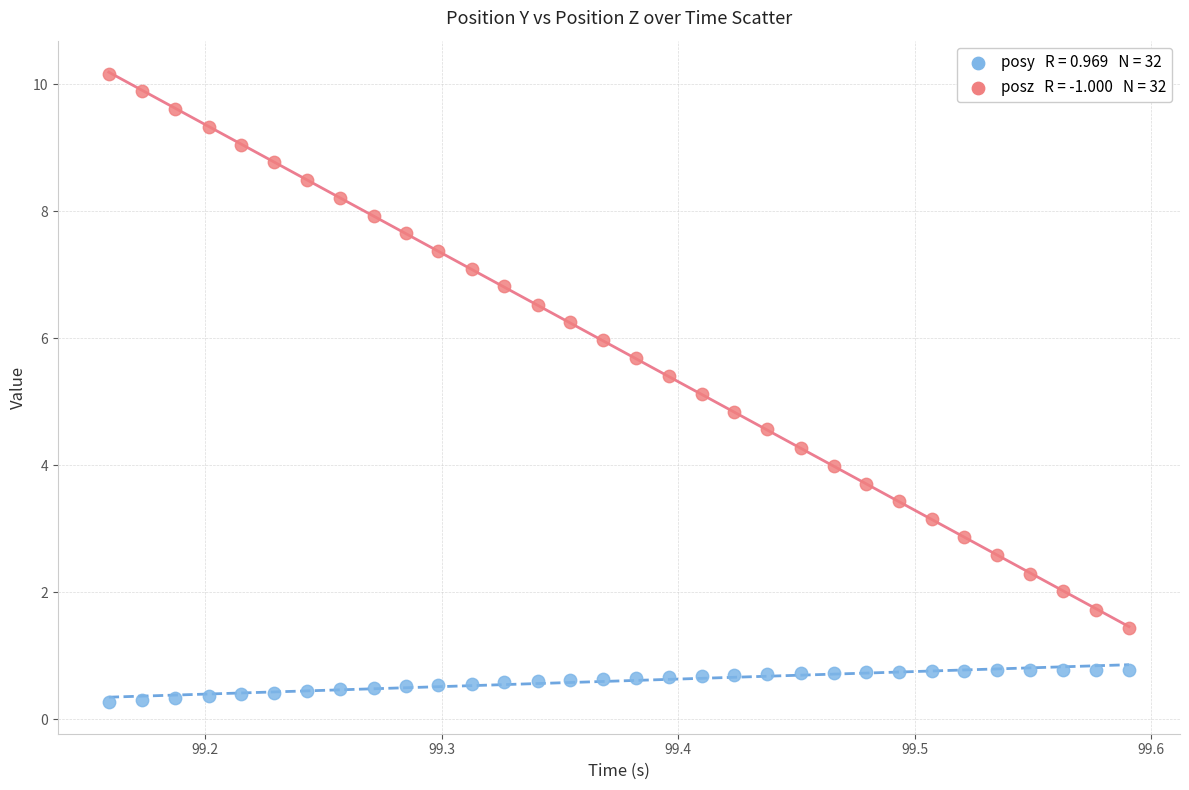

Across all data points, what is the range of Y values (max minus min)?

9.9